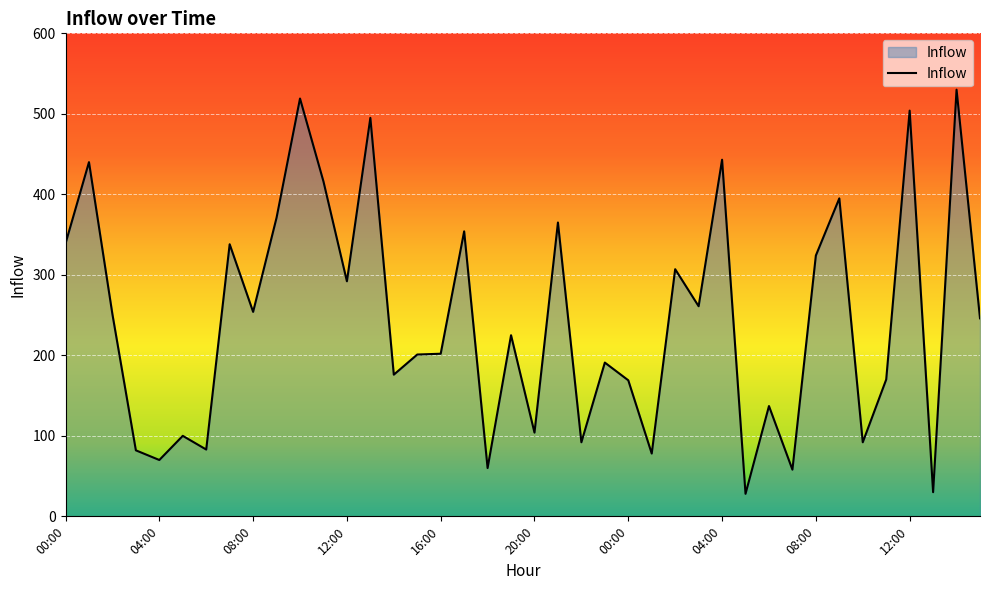

What is the difference between the maximum and minimum values?

502